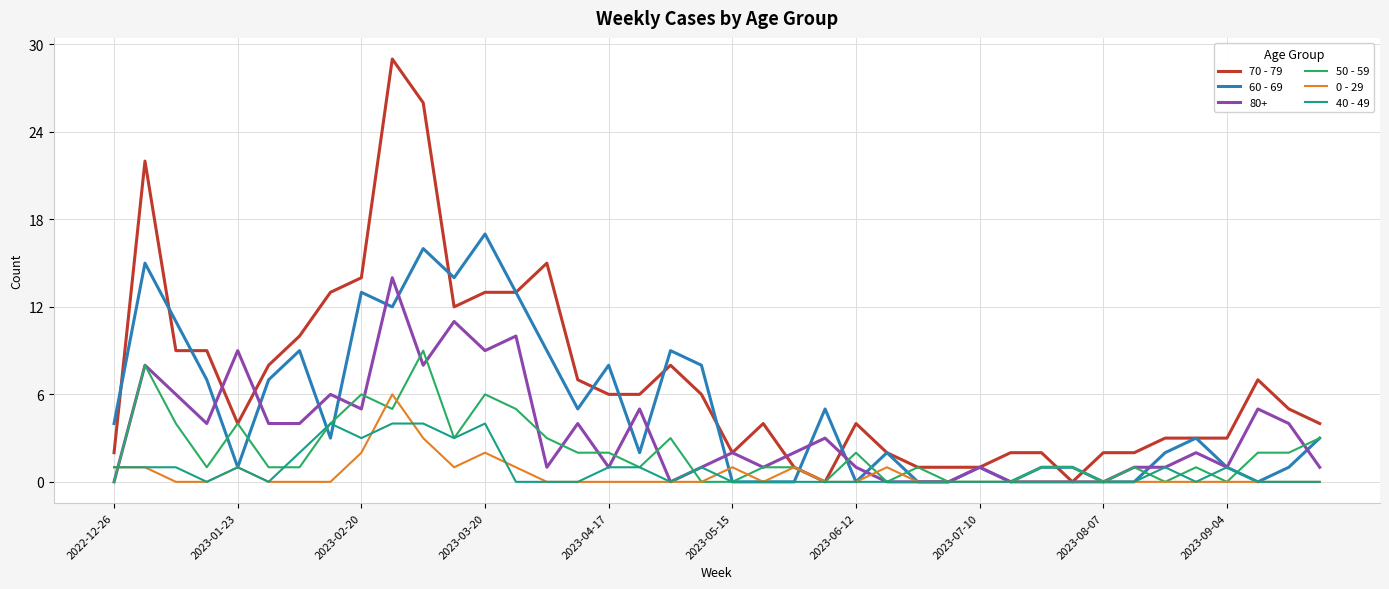

Which series has the largest total across all categories?

70 - 79